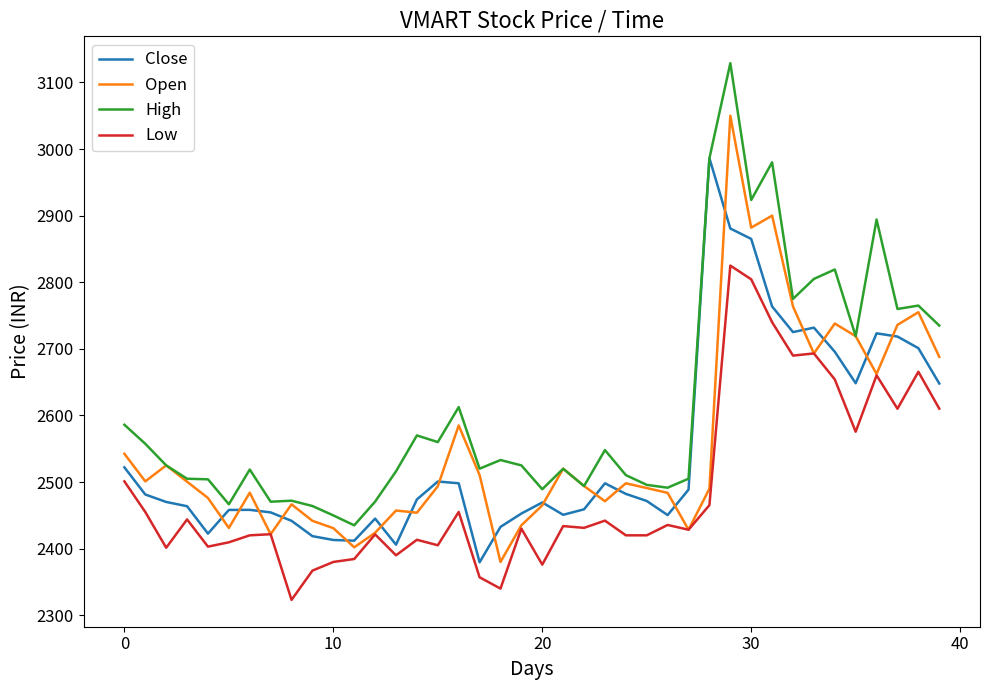

Which series has the largest total across all categories?

High